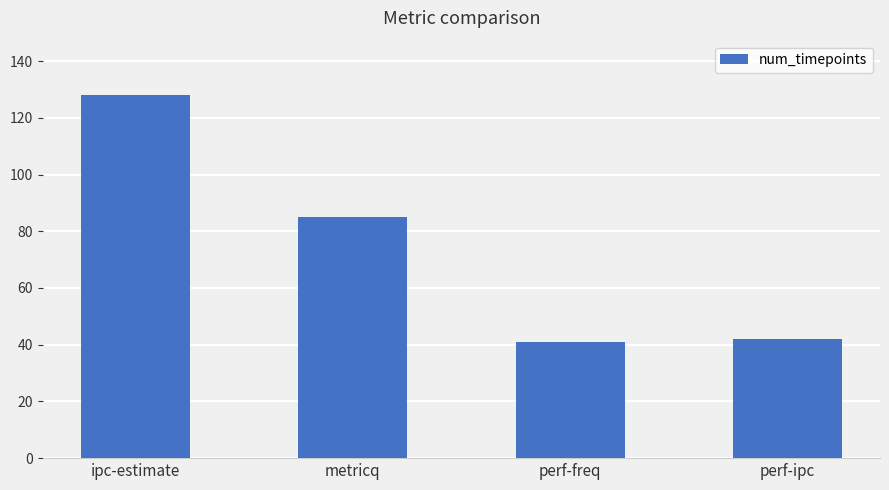

Reading left to right, list all the values displayed in this chart.

ipc-estimate=128	metricq=85	perf-freq=41	perf-ipc=42